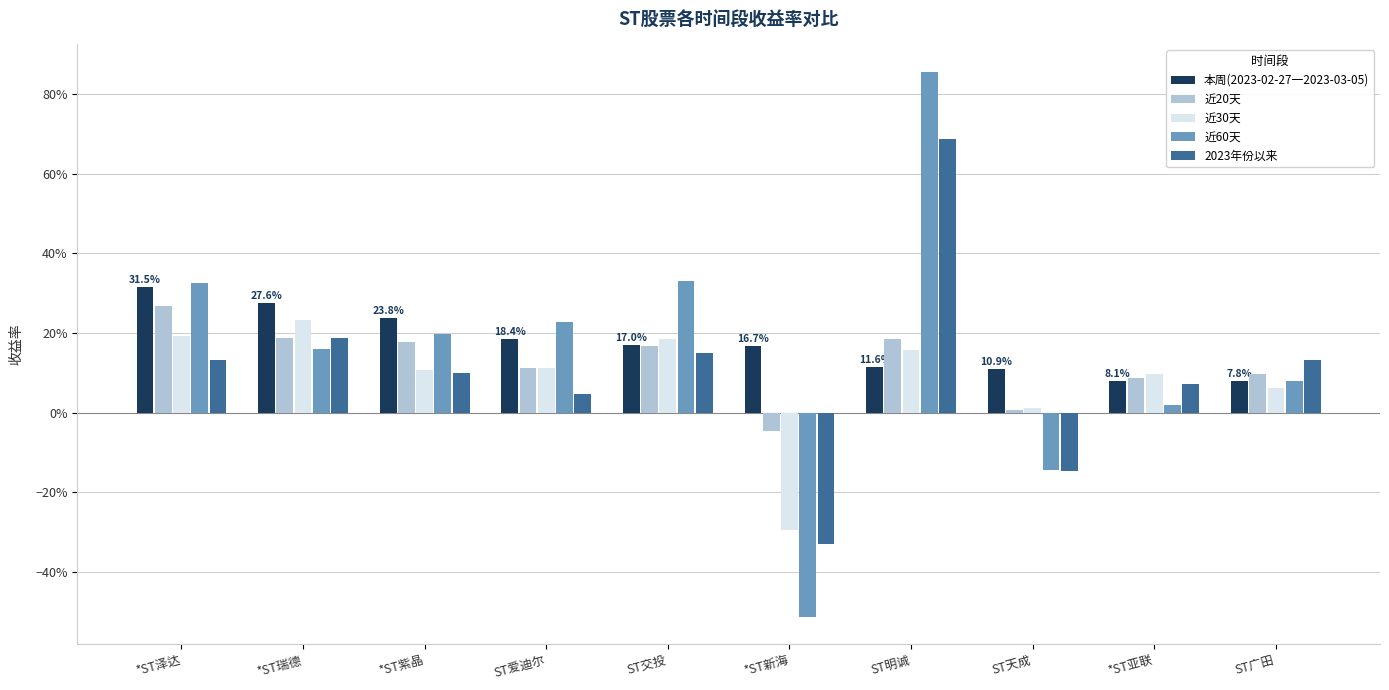

At how many categories does at least one series exceed 0?

10